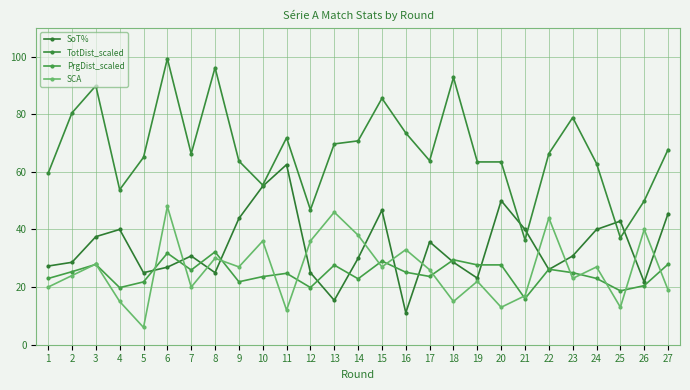

Reading left to right, transcribe all the data shown in this chart.

SoT%: 1=27.3	2=28.6	3=37.5	4=40.0	5=25.0	6=26.9	7=30.8	8=25.0	9=43.8	10=55.0	11=62.5	12=25.0	13=15.4	14=30.0	15=46.7	16=11.1	17=35.7	18=28.6	19=23.1	20=50.0	21=40.0	22=26.1	23=30.8	24=40.0	25=42.9	26=21.7	27=45.5
TotDist_scaled: 1=59.5	2=80.5	3=89.9	4=53.8	5=65.0	6=99.3	7=66.2	8=96.2	9=63.8	10=55.4	11=71.8	12=46.8	13=69.7	14=70.7	15=85.5	16=73.5	17=63.9	18=92.8	19=63.4	20=63.4	21=36.4	22=66.3	23=78.8	24=62.9	25=37.1	26=49.9	27=67.7
PrgDist_scaled: 1=23.0	2=25.4	3=27.9	4=19.8	5=21.8	6=31.8	7=25.9	8=32.2	9=21.8	10=23.6	11=24.8	12=19.9	13=27.6	14=22.9	15=29.0	16=25.1	17=23.7	18=29.5	19=27.7	20=27.7	21=16.0	22=26.2	23=25.0	24=23.0	25=18.7	26=20.5	27=27.9
SCA: 1=20.0	2=24.0	3=28.0	4=15.0	5=6.0	6=48.0	7=20.0	8=30.0	9=27.0	10=36.0	11=12.0	12=36.0	13=46.0	14=38.0	15=27.0	16=33.0	17=26.0	18=15.0	19=22.0	20=13.0	21=17.0	22=44.0	23=23.0	24=27.0	25=13.0	26=40.0	27=19.0